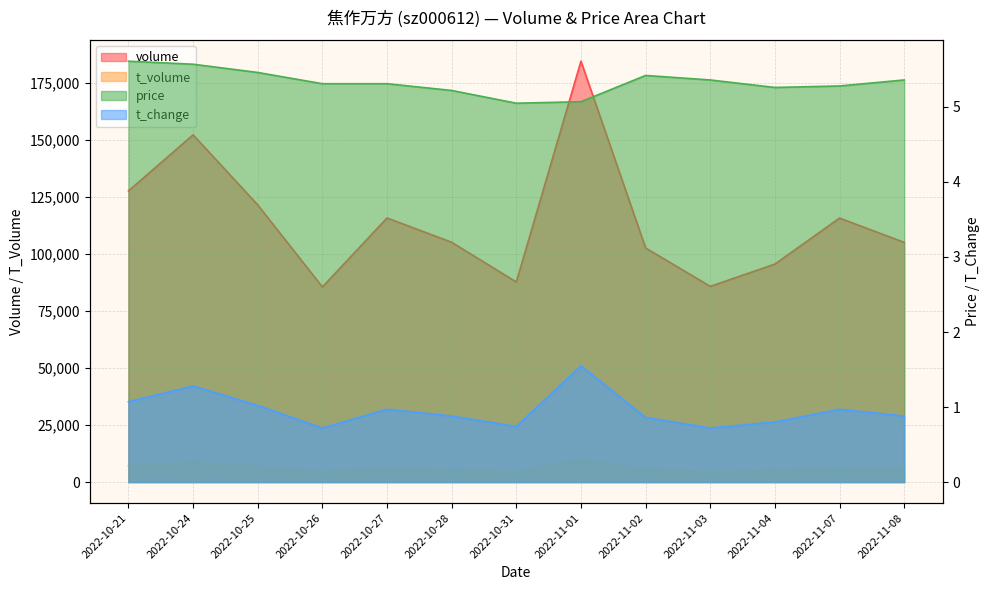

Rank the series at 2022-11-07 from lowest to highest value.

t_change, price, t_volume, volume